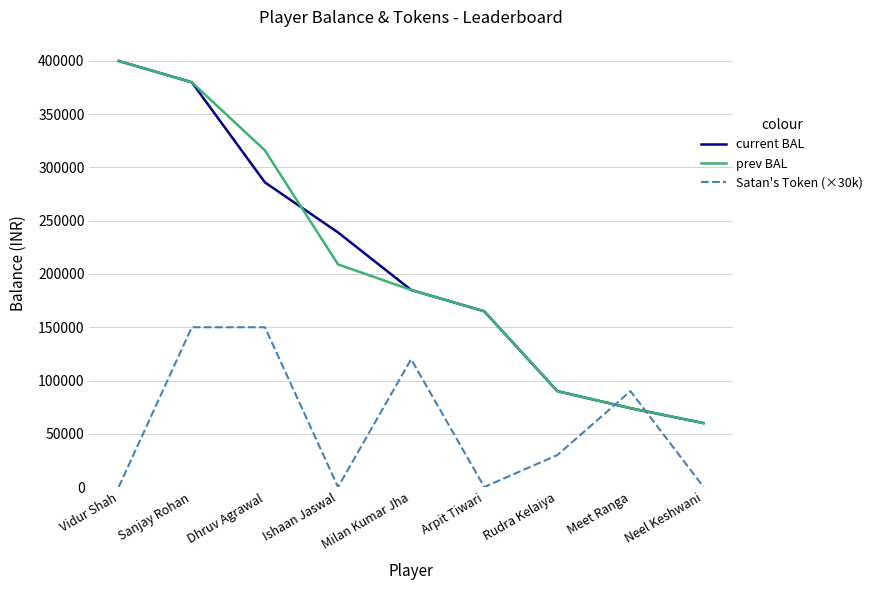

What is the sum of the current BAL values at Neel Keshwani and Milan Kumar Jha?

245000